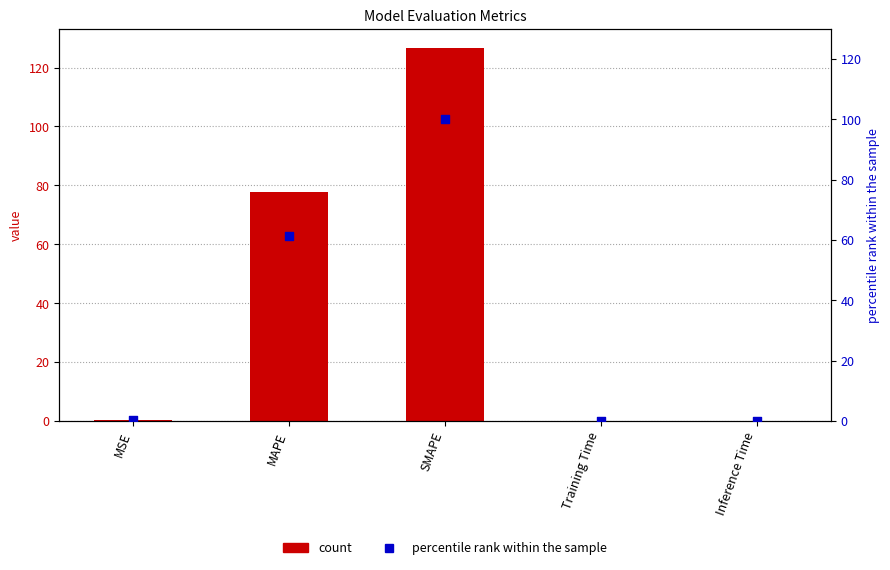

Which series has the widest spread of Y values?

col_1